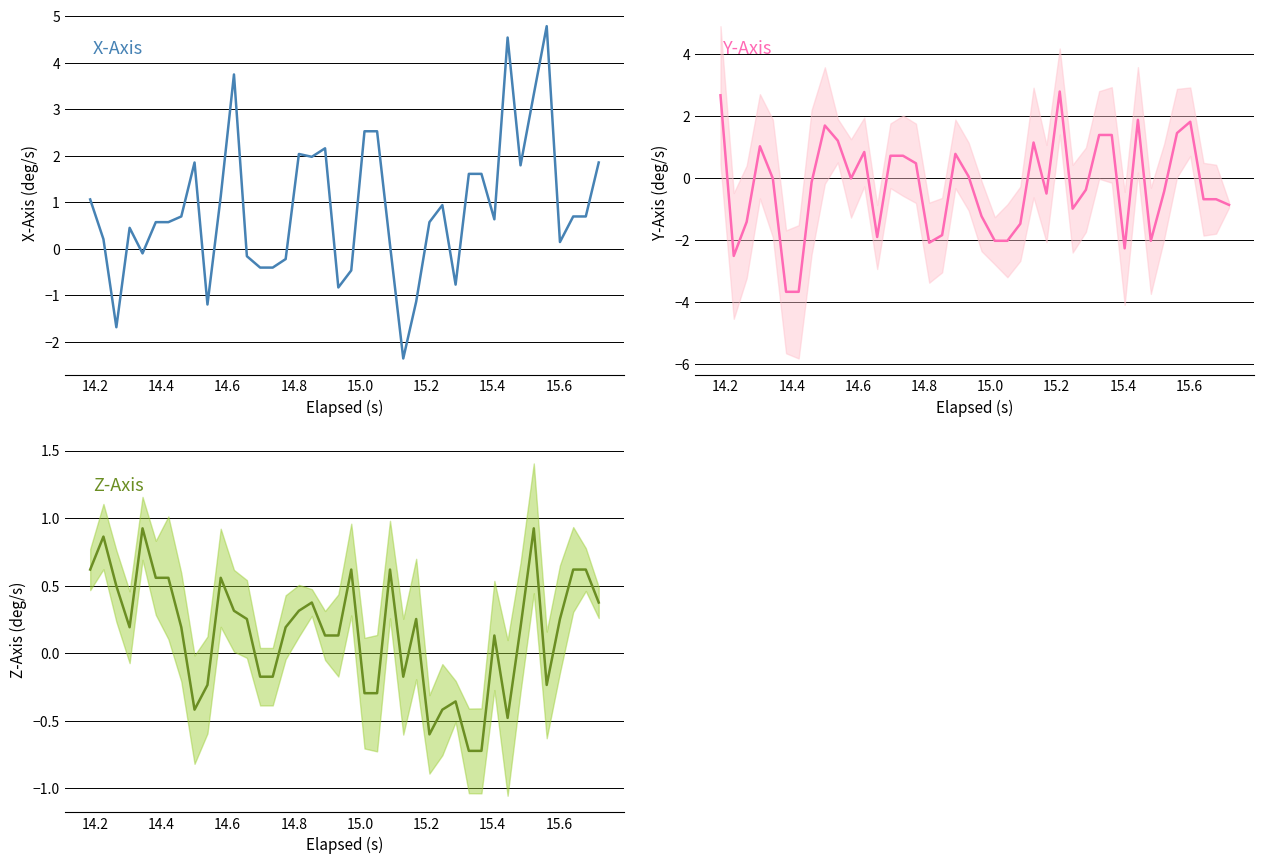

What is the maximum value shown in the chart?

4.8